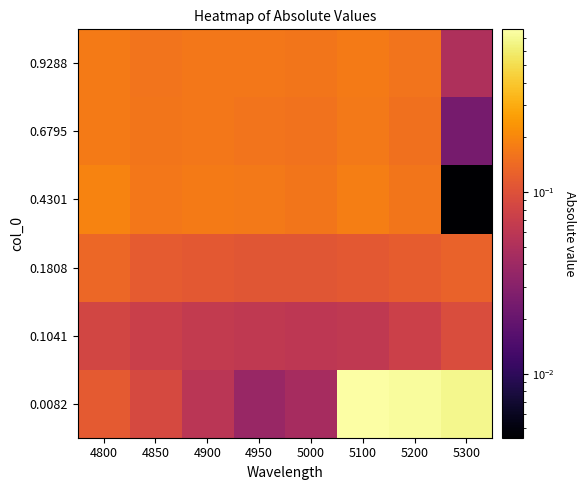

At which category is the sum across all series the highest?

5100